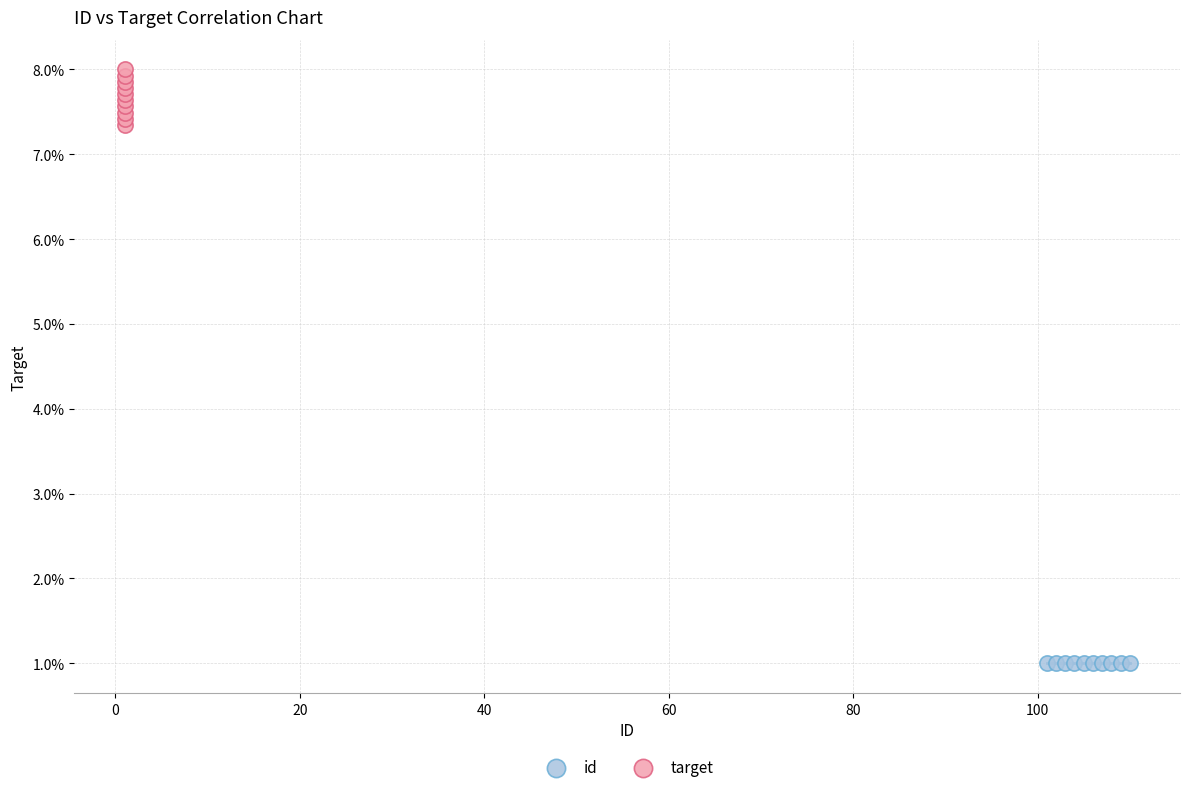

What are all the series names shown in the legend?

id, target